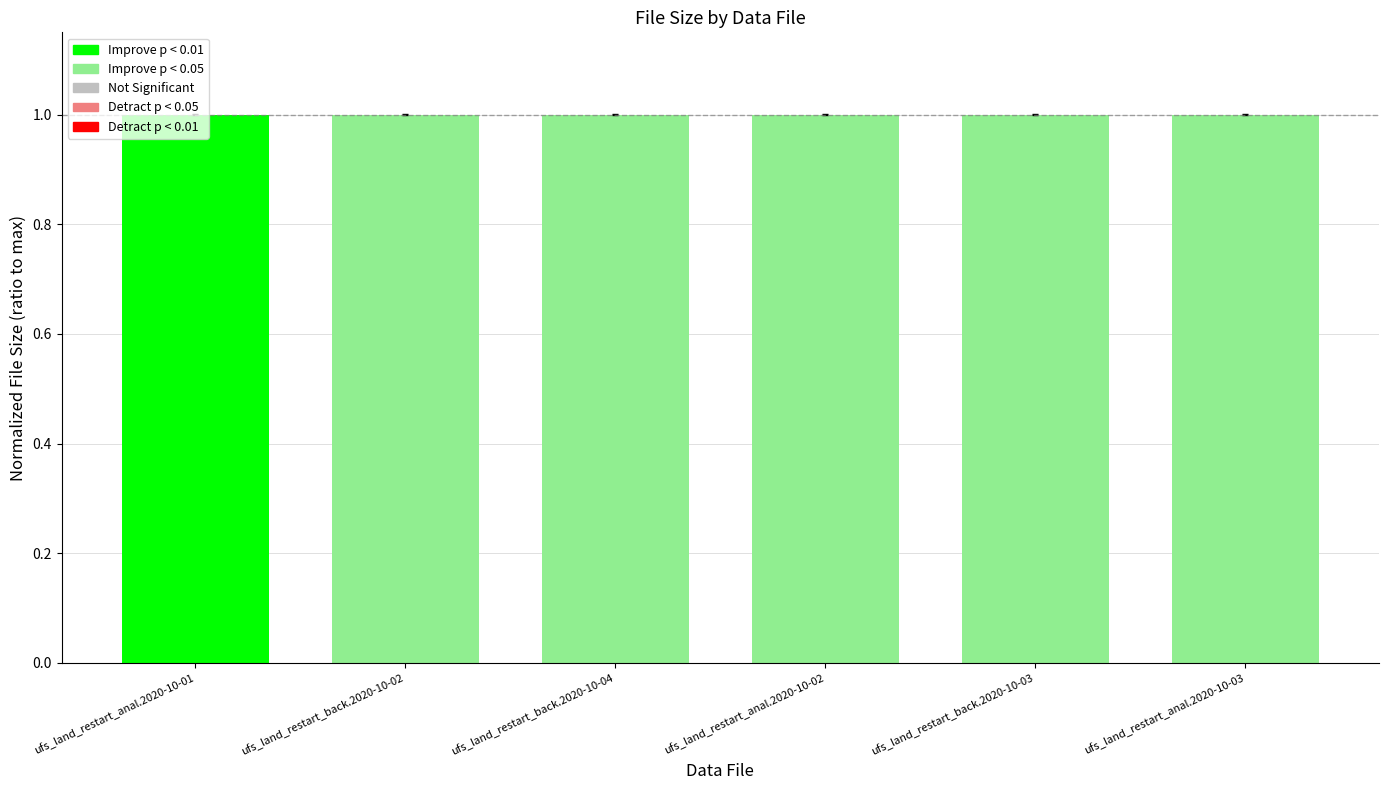

What is the ratio of the value at ufs_land_restart_anal.2020-10-02 to the value at ufs_land_restart_anal.2020-10-01?

1.0